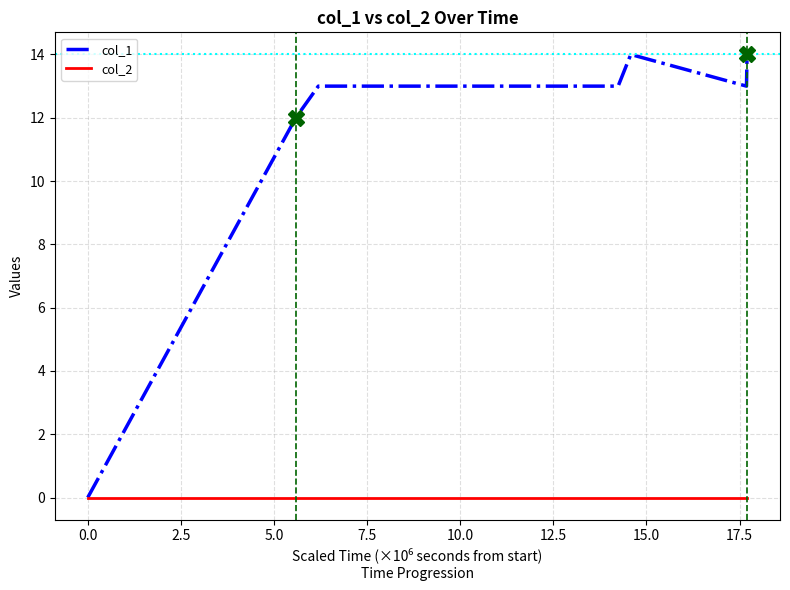

Which series has the largest range (max minus min)?

col_1